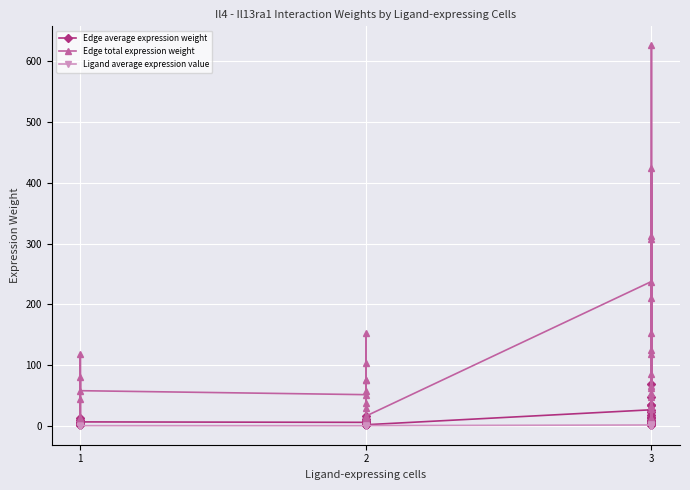

How many series are shown in this chart?

3